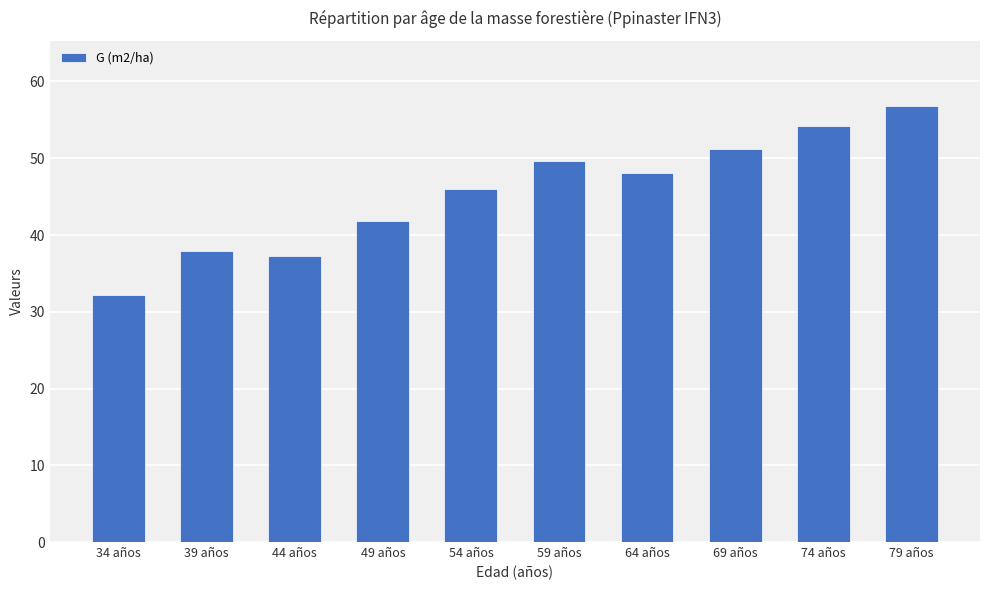

How many series are shown in this chart?

1